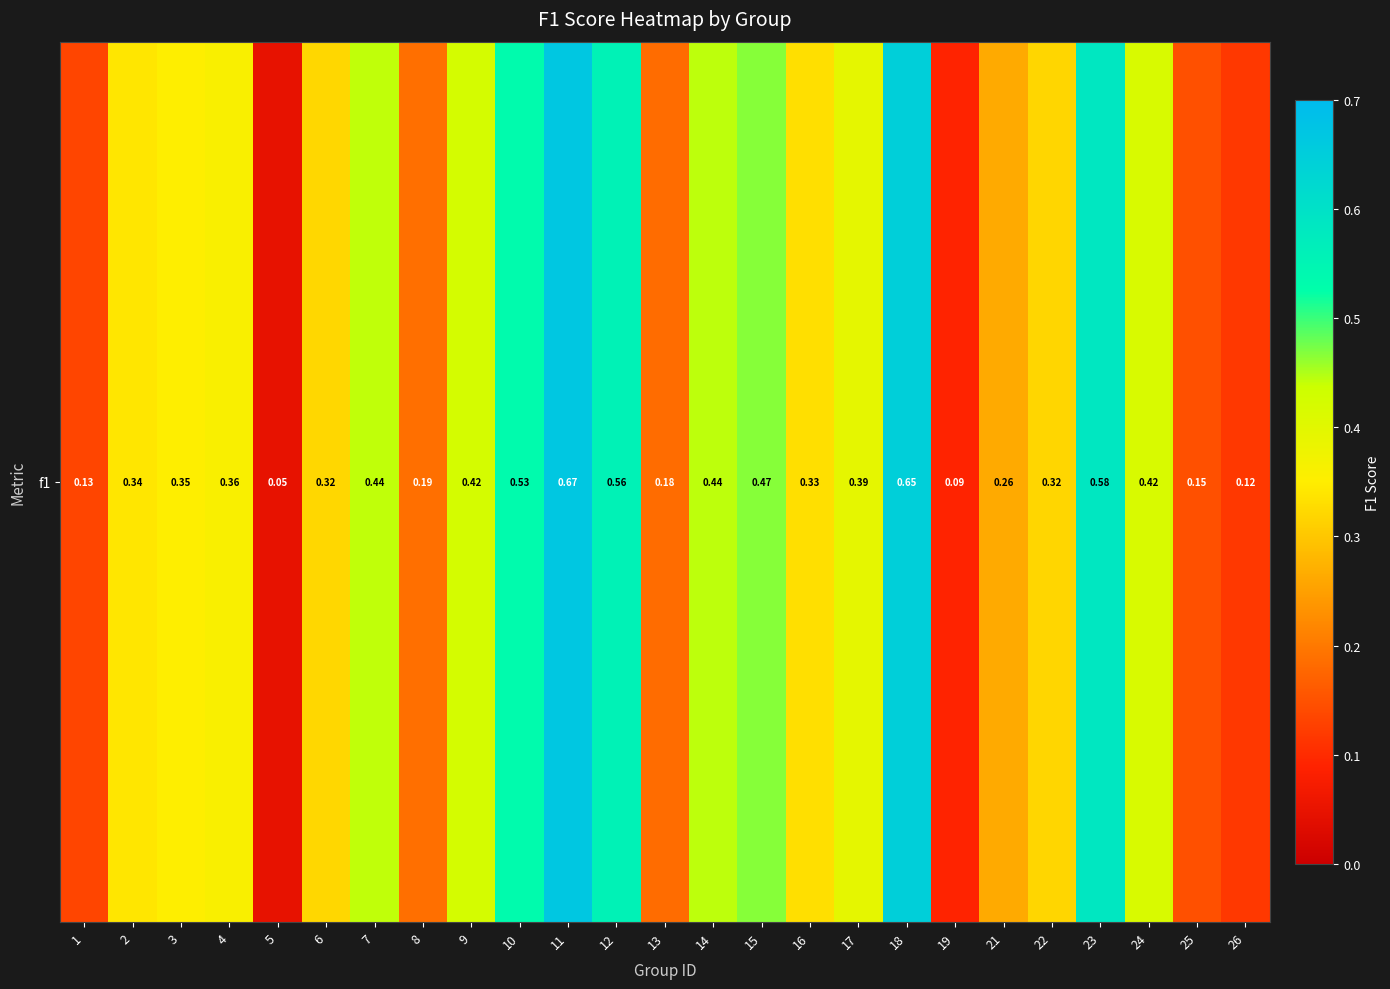

List the labels in order of value, smallest first.

5, 19, 26, 1, 25, 13, 8, 21, 22, 6, 16, 2, 3, 4, 17, 24, 9, 7, 14, 15, 10, 12, 23, 18, 11